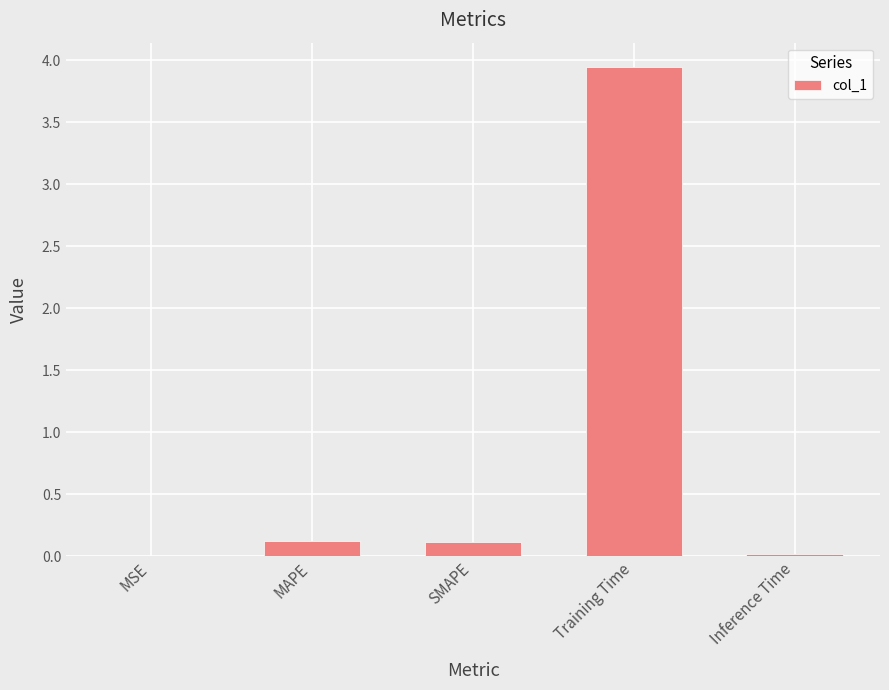

Between MAPE and MSE, which is larger?

MAPE